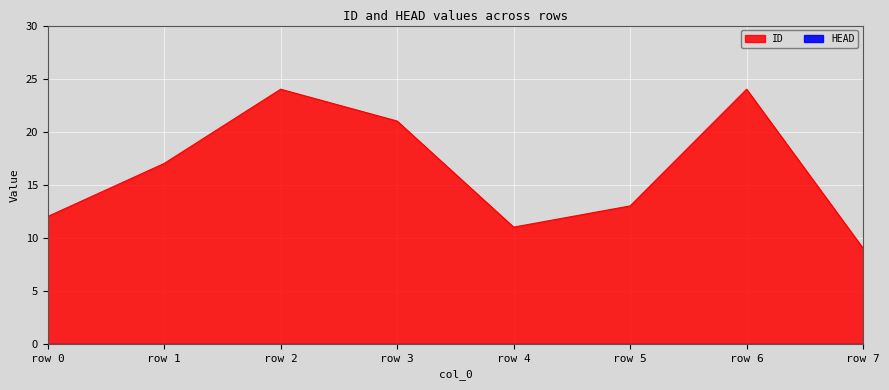

Where is the data nearest to the value 16?

row 1